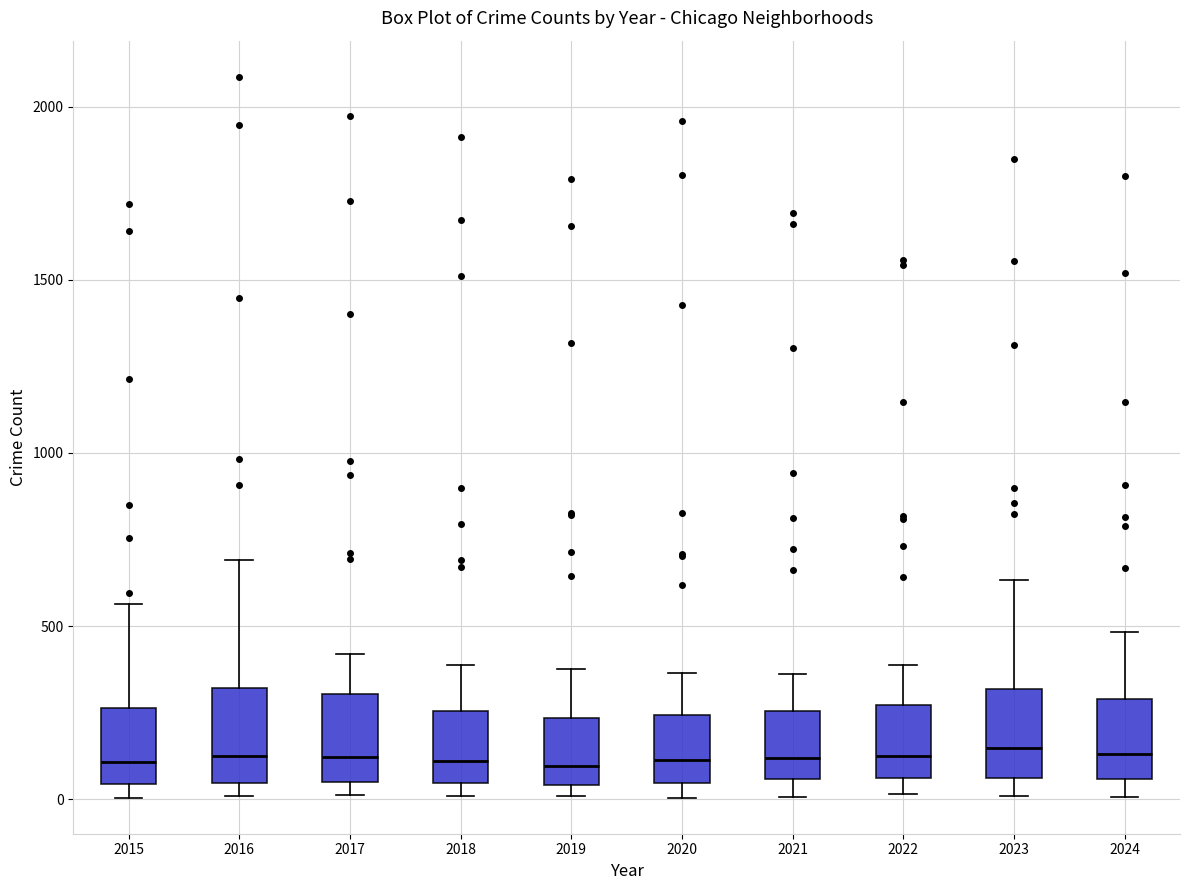

Where does the median line of the box at x = 2022 sit on the y-axis? The values are not printed on the chart, so give them approximately, as read against the axis.

150